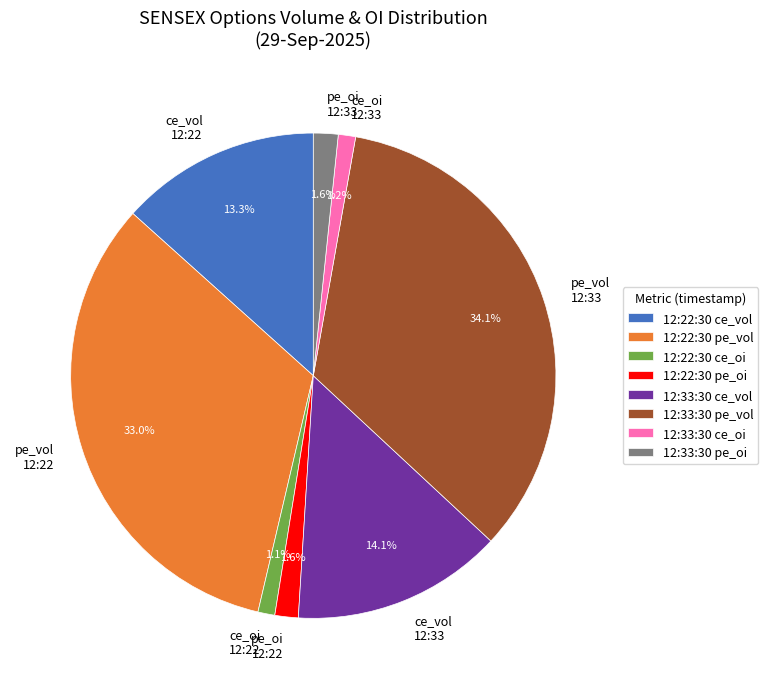

Which has a higher value, ce_vol 12:33 or pe_vol 12:22?

pe_vol 12:22